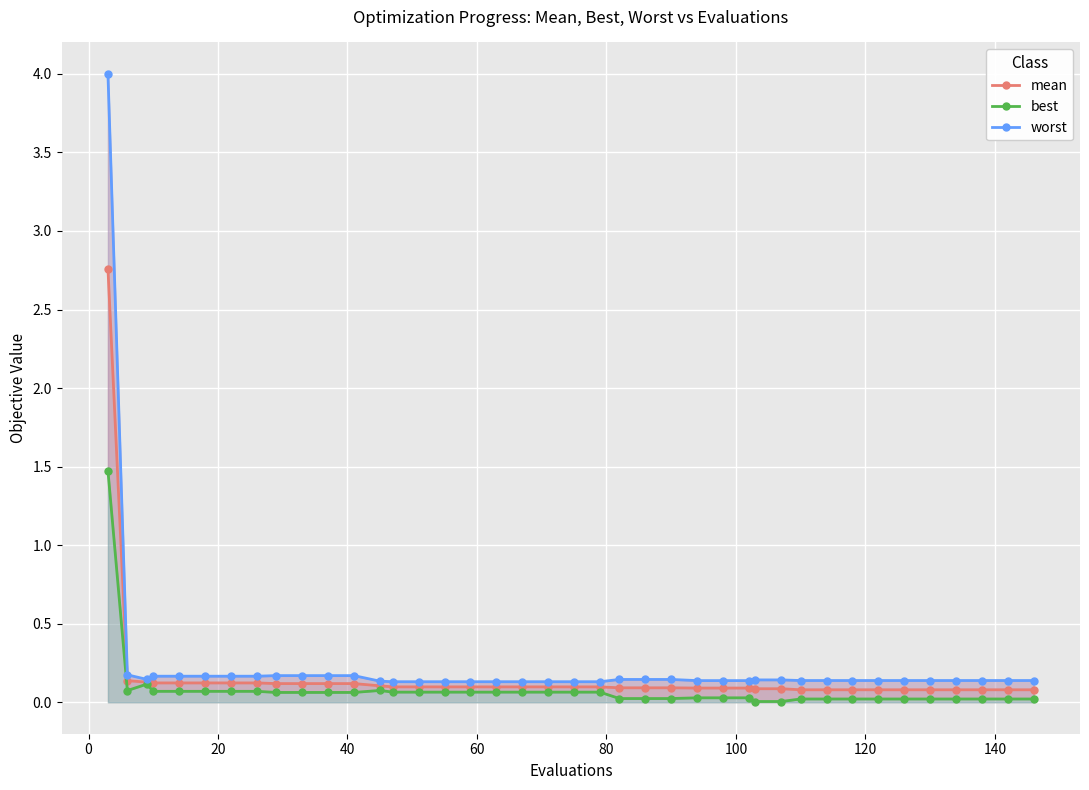

Which series has the largest range (max minus min)?

worst